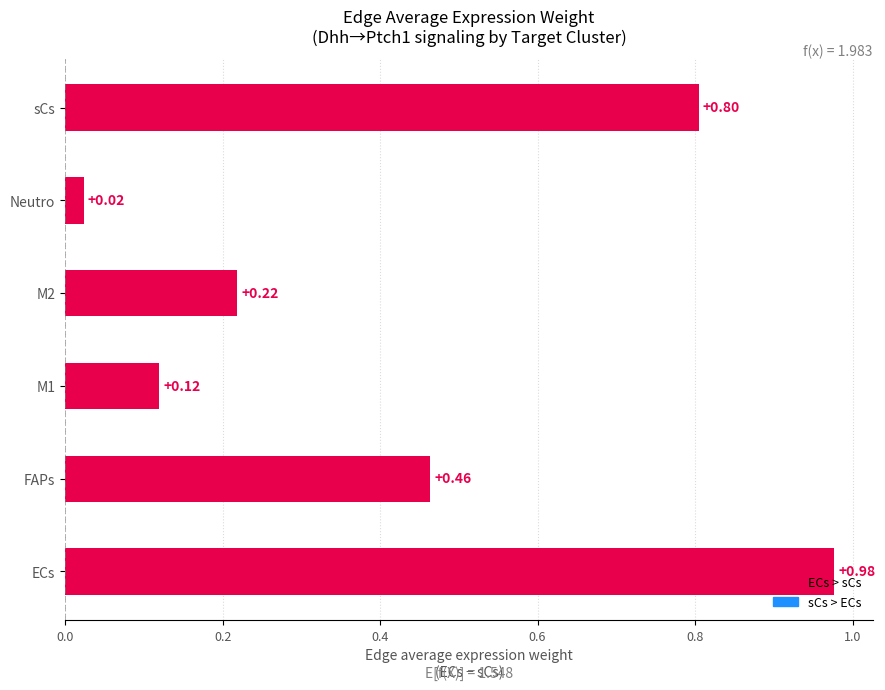

What is the difference between the second highest and minimum values?

0.8